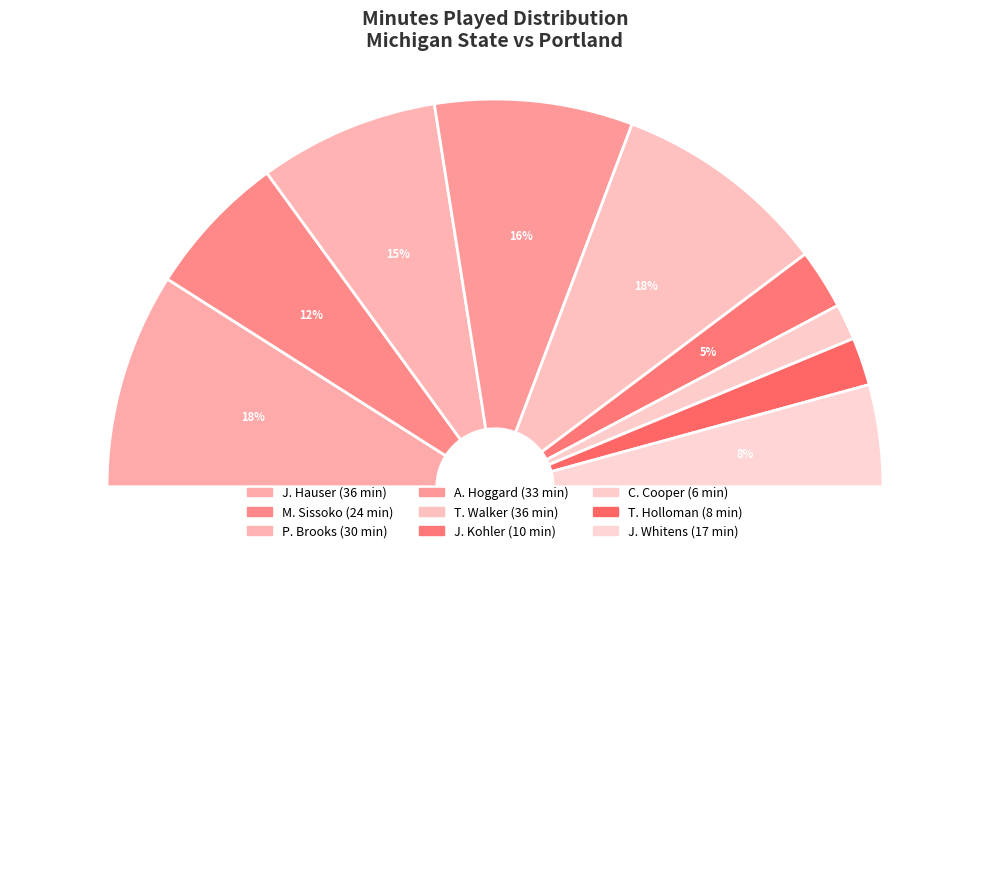

What is the largest slice in the pie chart?

J. Hauser